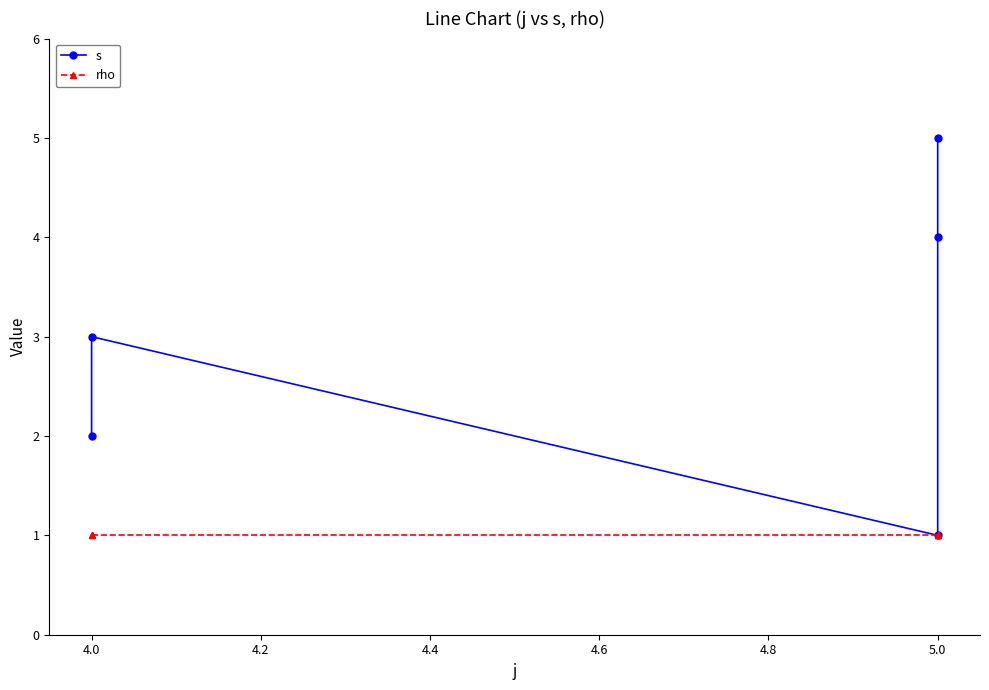

What is the maximum value for s?

5